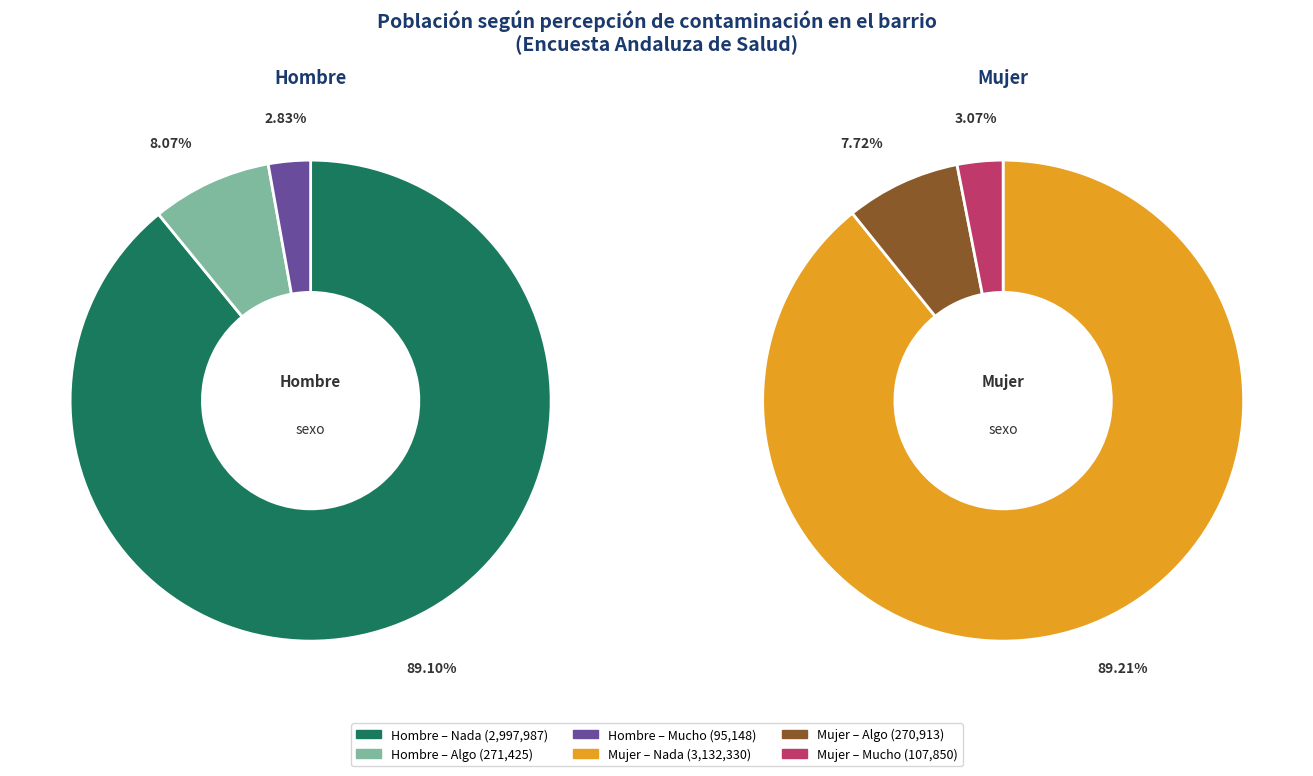

What percentage is NOT represented by Mujer?

48.9%